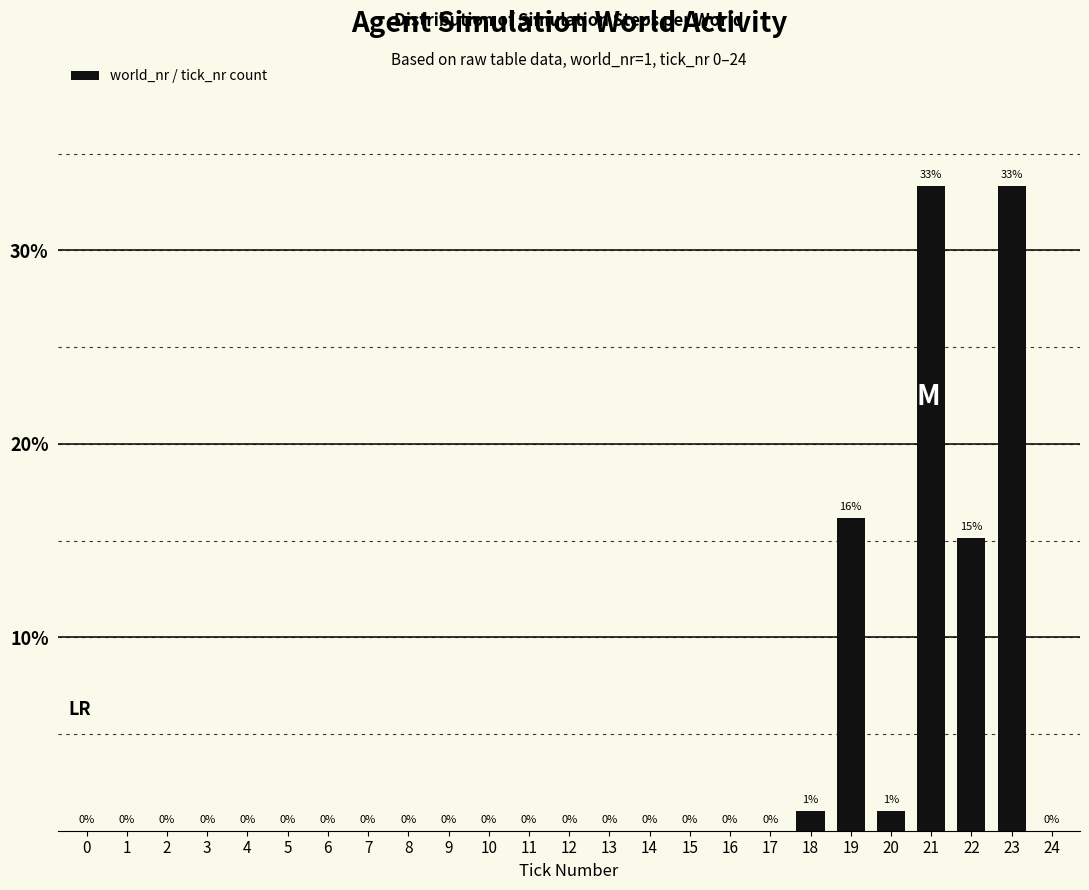

Which has a higher value, 23 or 20?

23